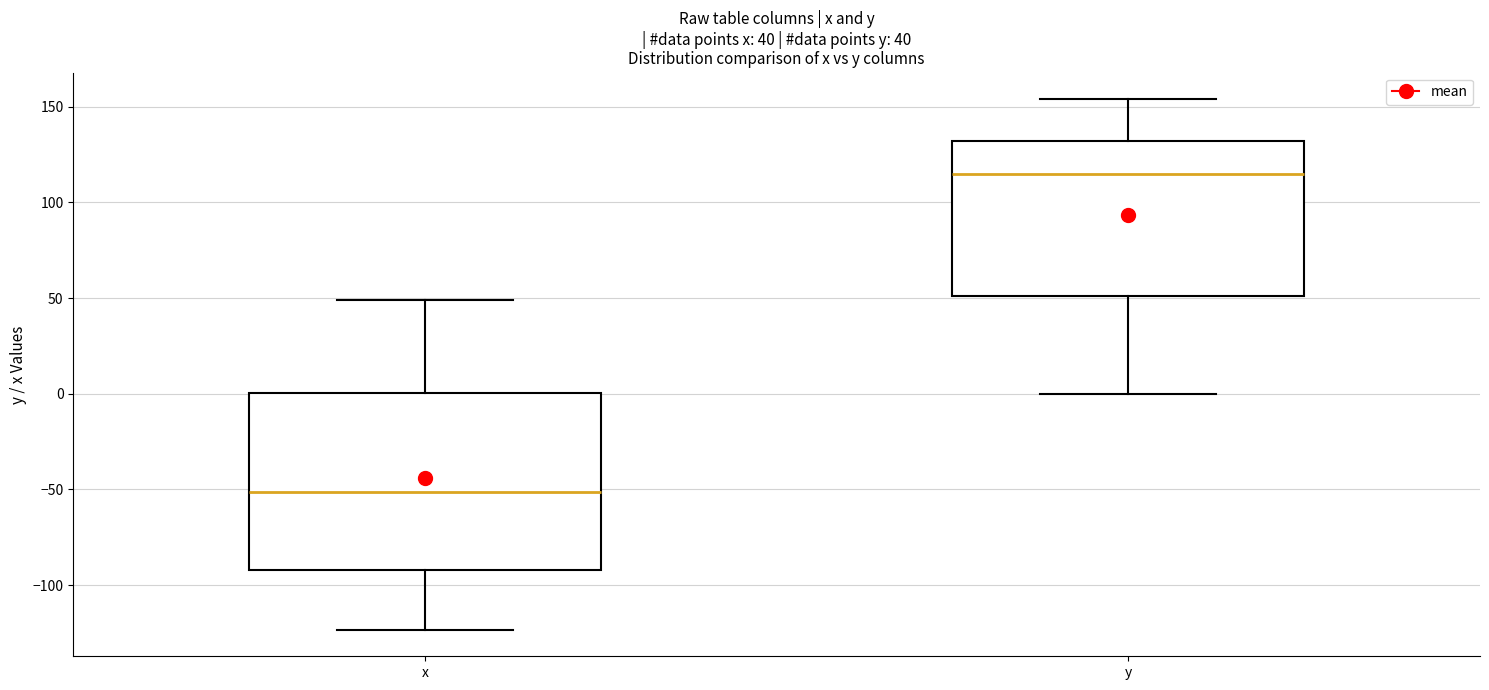

Which box is the tallest, from its lower edge to its upper edge?

x